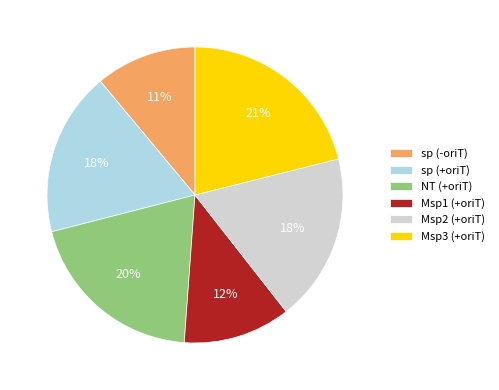

Is it true that sp (-oriT) is 1% of the pie?

False